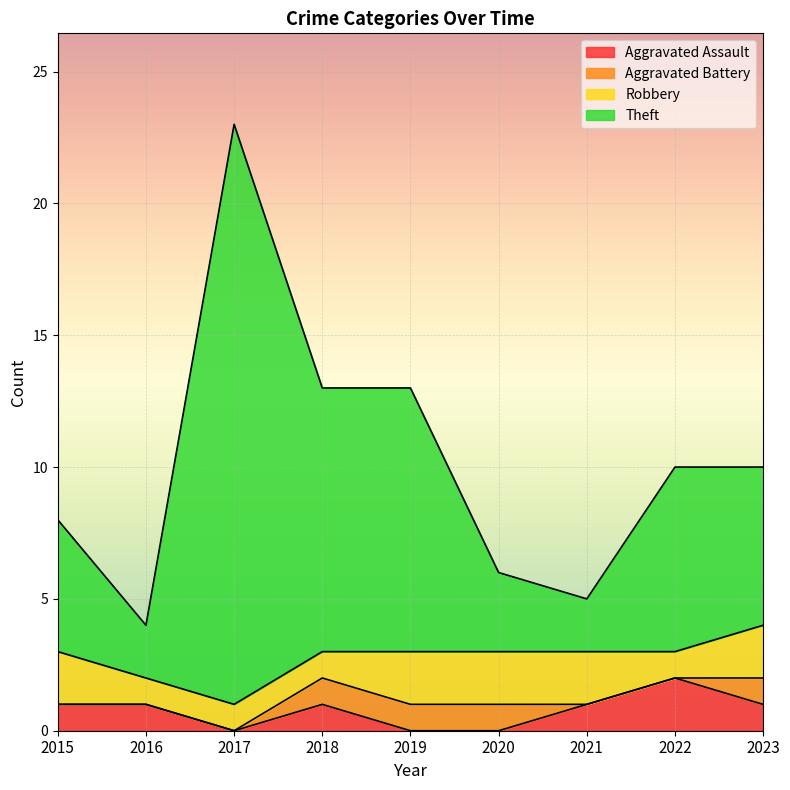

At which category does Aggravated Assault reach its first local valley?

2017